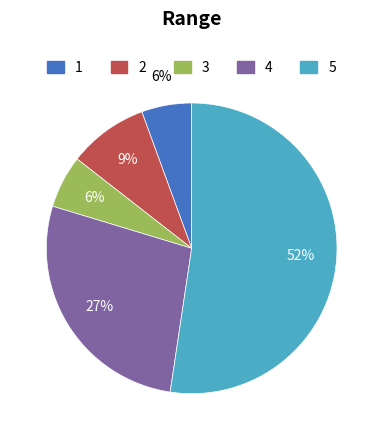

Is there a majority slice in this chart?

Yes